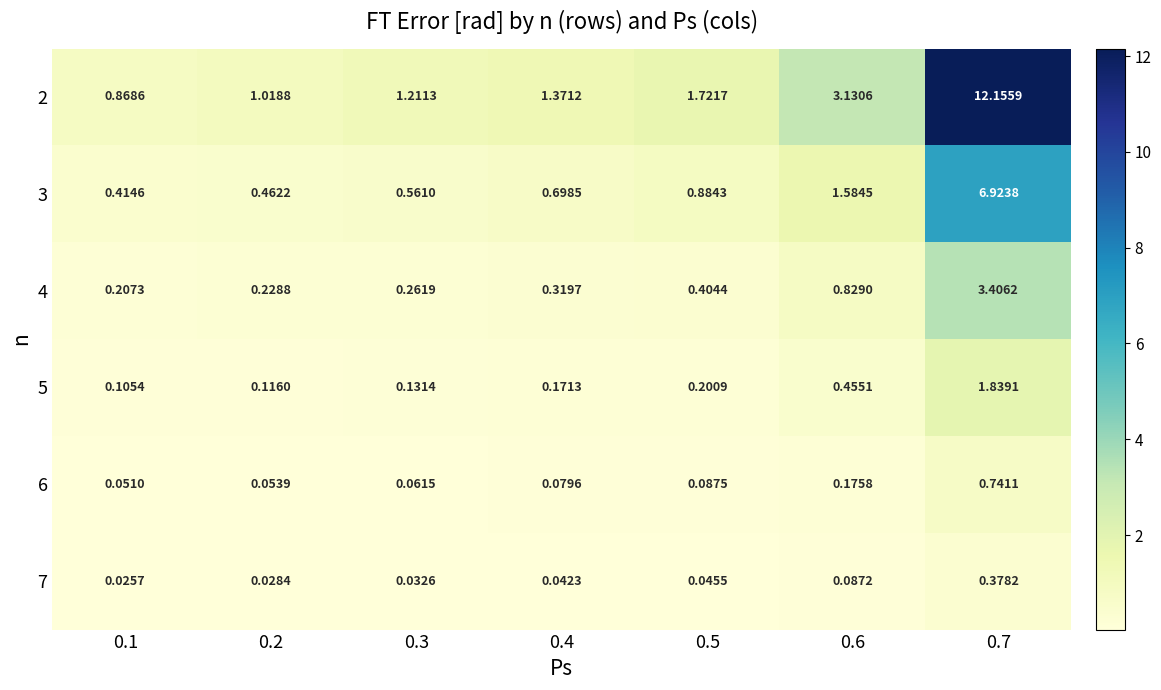

Is the value of 6 at 0.1 greater than the value of 7 at 0.1?

Yes